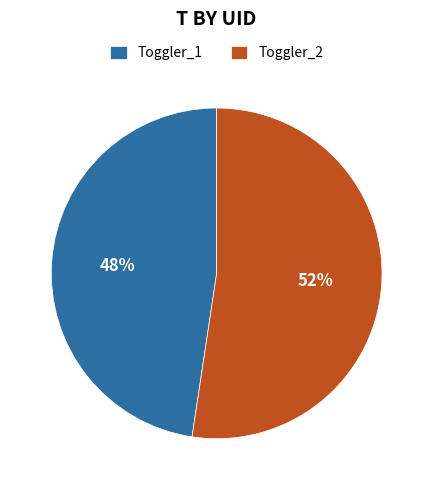

Which has a higher value, Toggler_1 or Toggler_2?

Toggler_2